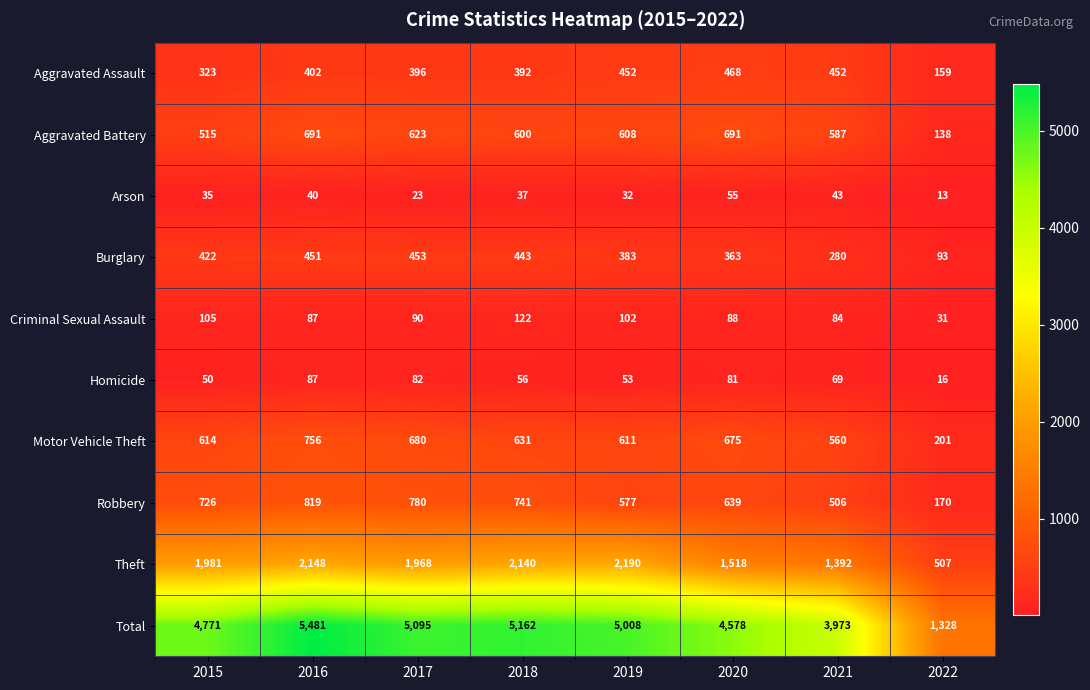

List the series in order of their peak value, highest first.

Total, Theft, Robbery, Motor Vehicle Theft, Aggravated Battery, Aggravated Assault, Burglary, Criminal Sexual Assault, Homicide, Arson